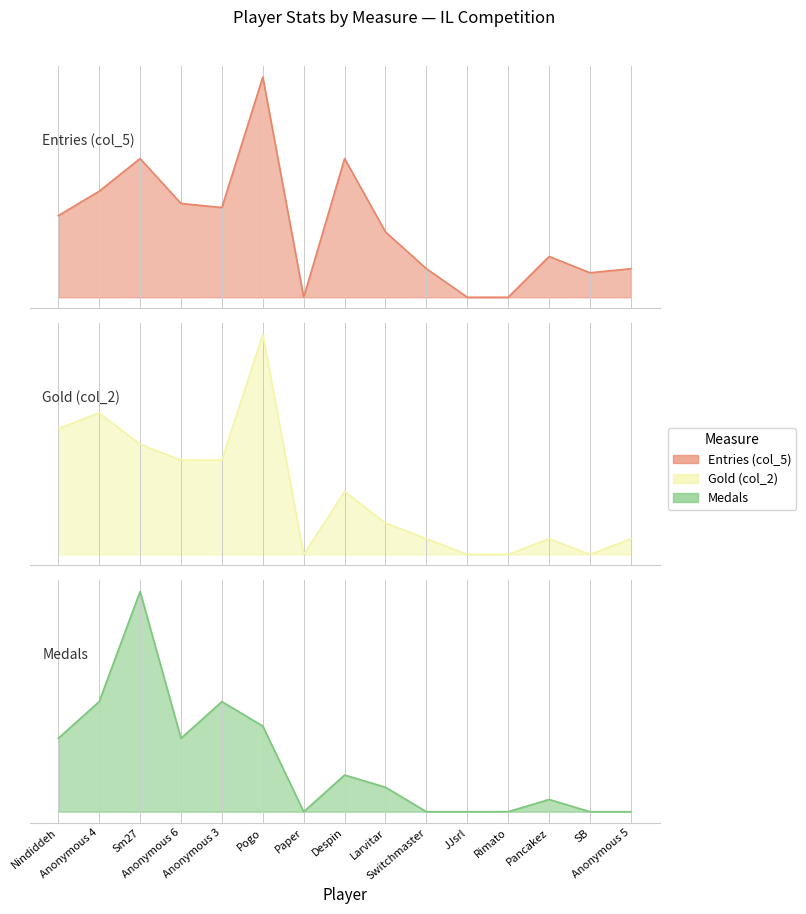

Which label corresponds to the smallest value in the chart?

Paper